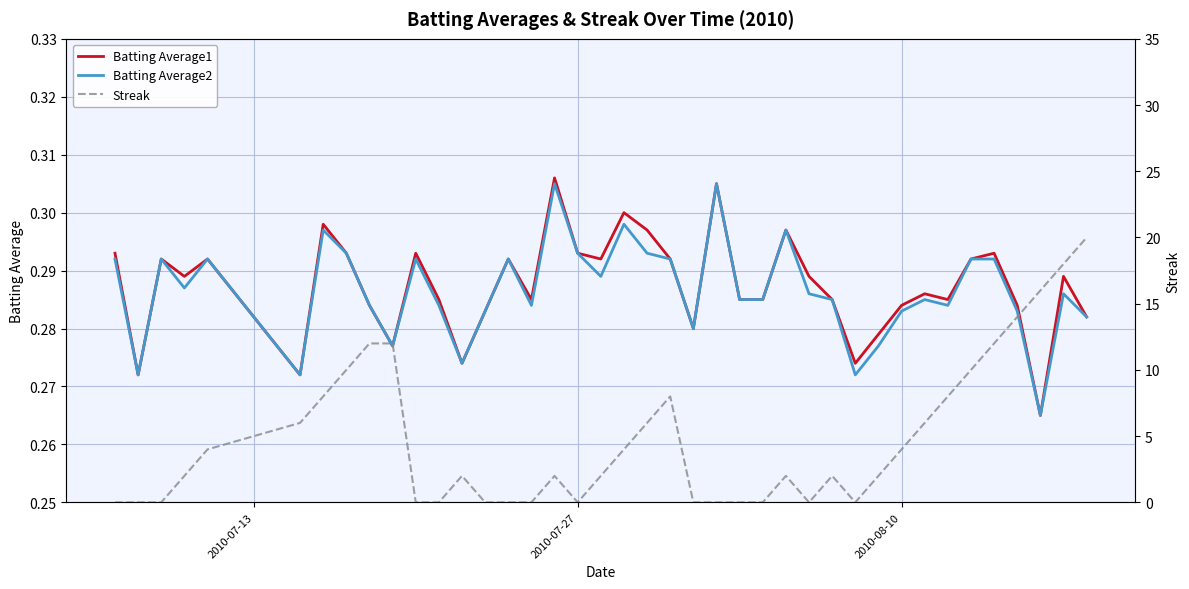

What is the lowest value of the Batting Average1 series?

0.3